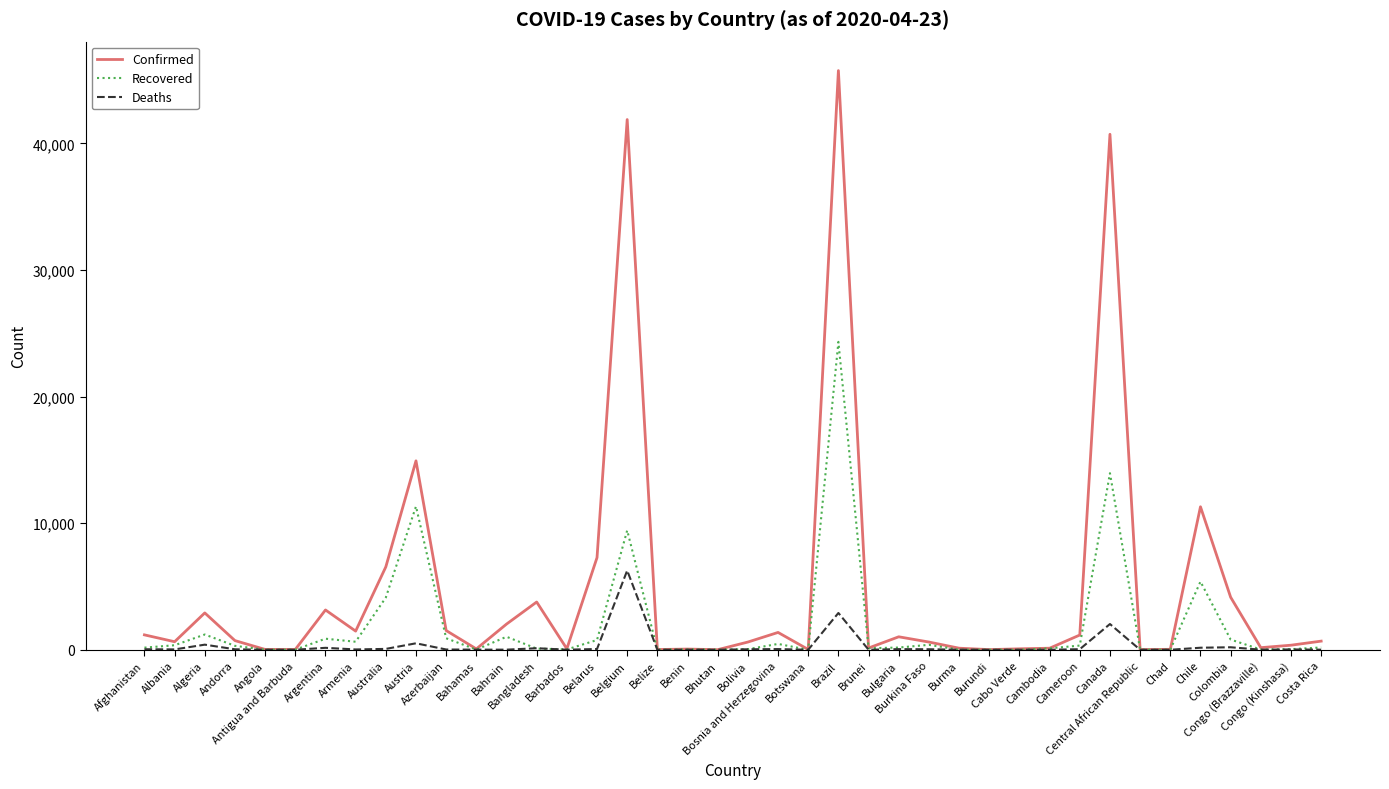

True or false: Confirmed has more than 1 interior local peaks.

True